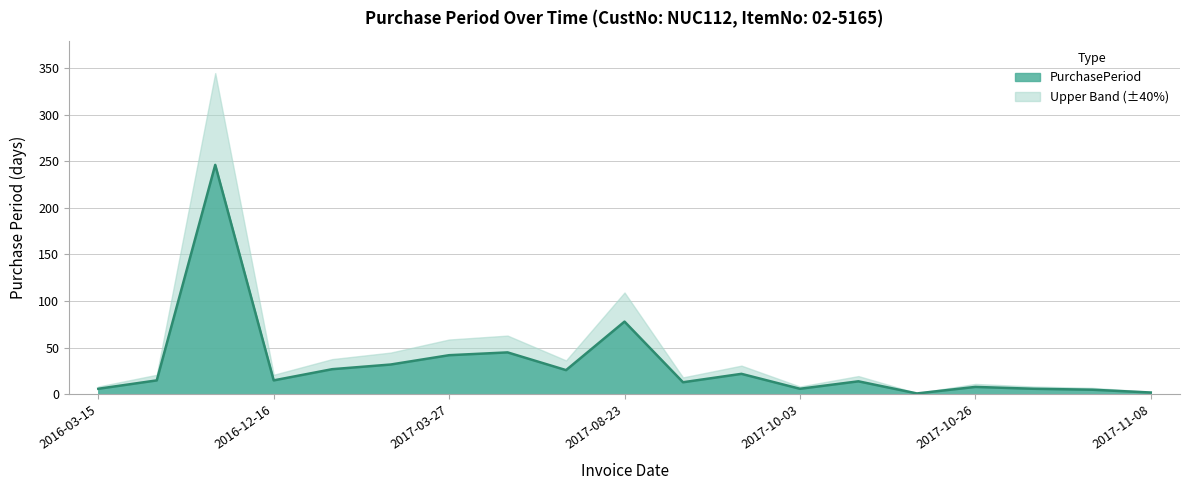

True or false: the data shows 20 at 2017-09-05.

False